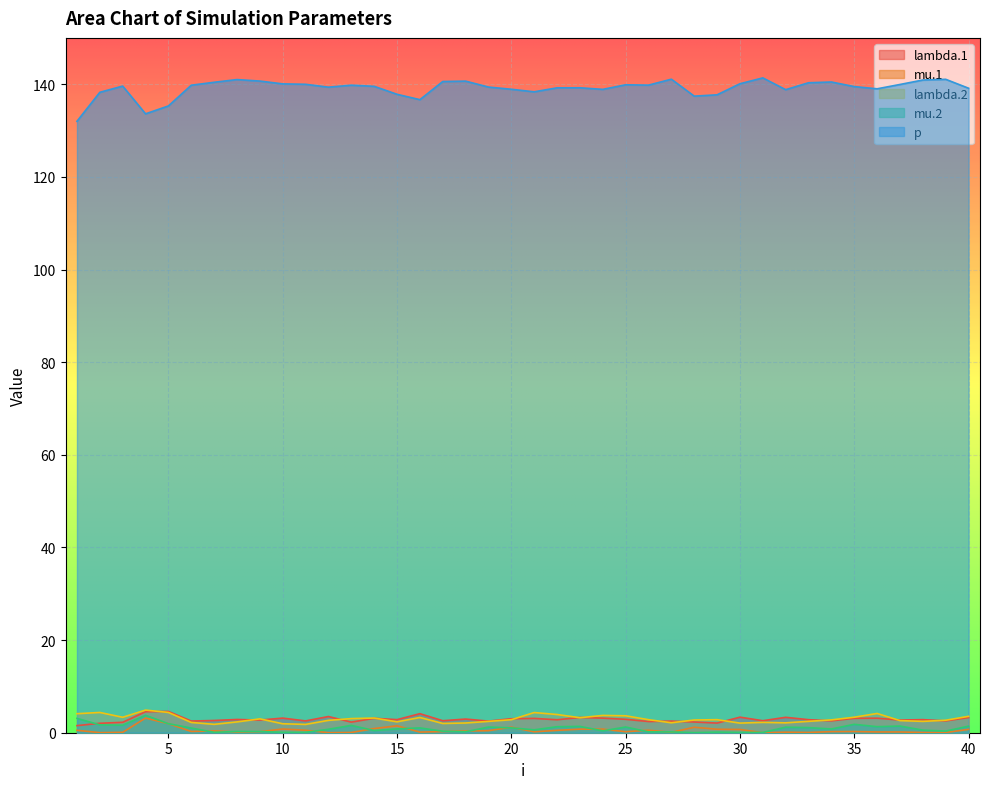

List the labels in order of lambda.2 value, smallest first.

11, 7, 10, 17, 30, 18, 32, 27, 6, 31, 8, 15, 19, 38, 33, 37, 12, 39, 28, 34, 20, 26, 29, 9, 13, 14, 23, 16, 3, 35, 40, 25, 24, 22, 1, 36, 21, 2, 5, 4